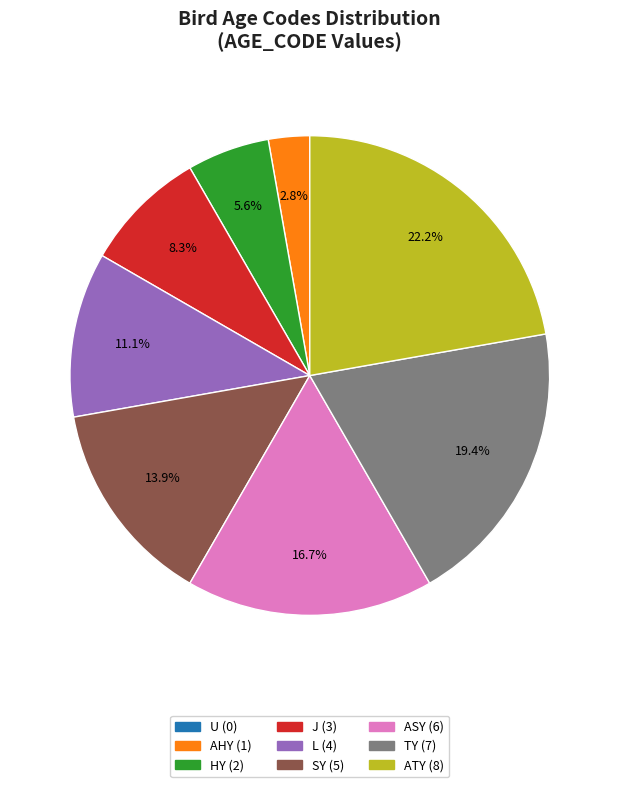

Is there a majority slice in this chart?

No